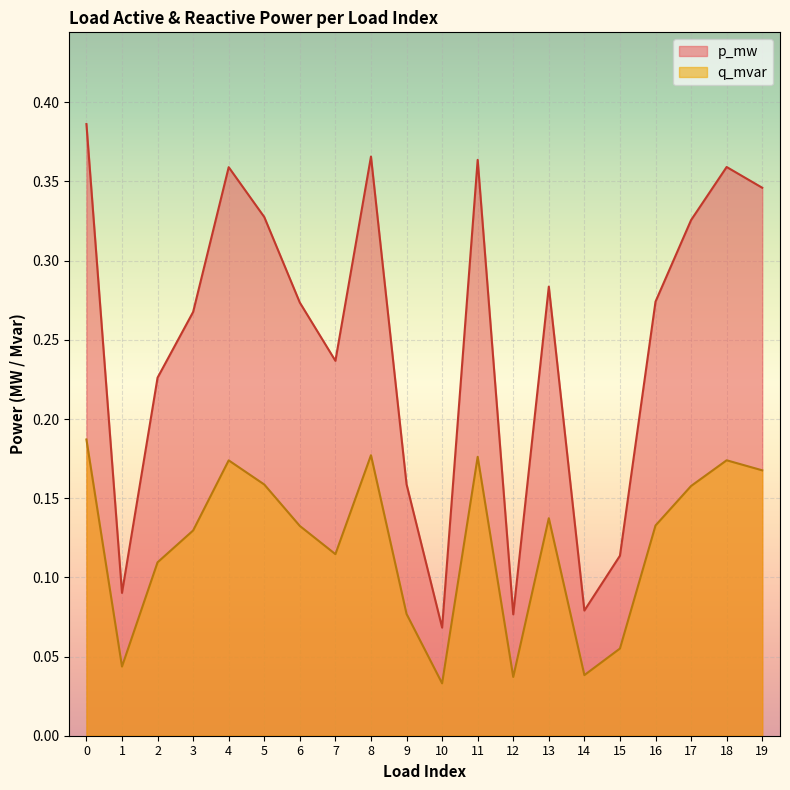

At how many categories does at least one series exceed 0?

20